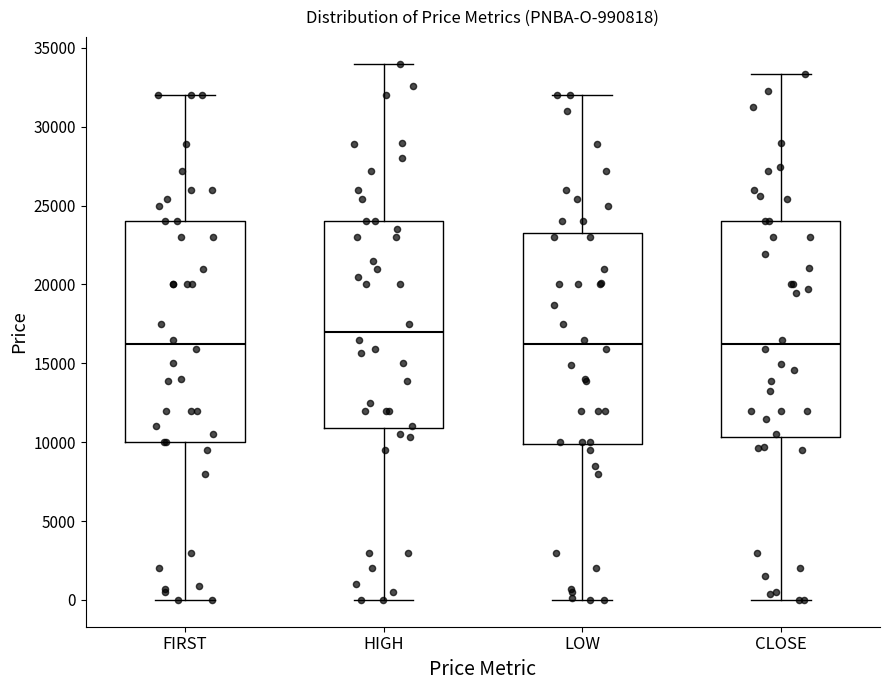

Where is the upper edge of the box for HIGH on the y-axis? The values are not printed on the chart, so give them approximately, as read against the axis.

24000